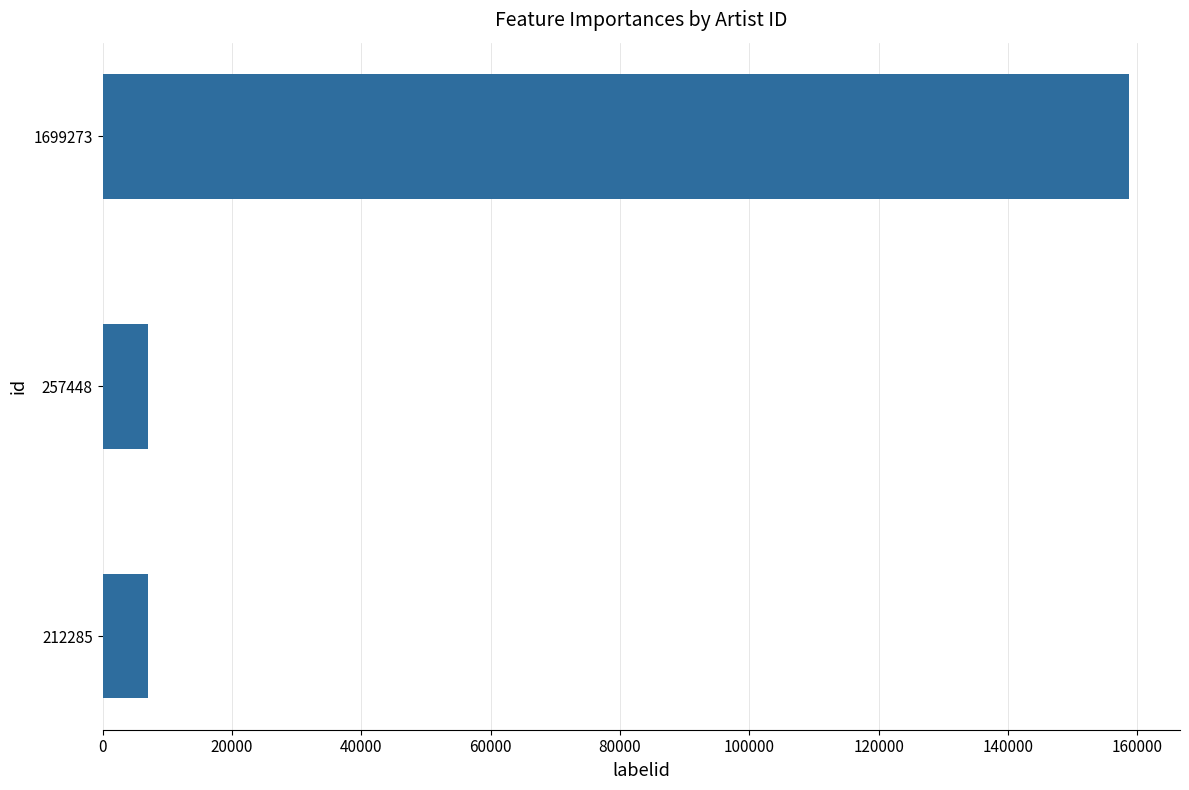

What is the minimum value shown in the chart?

7049